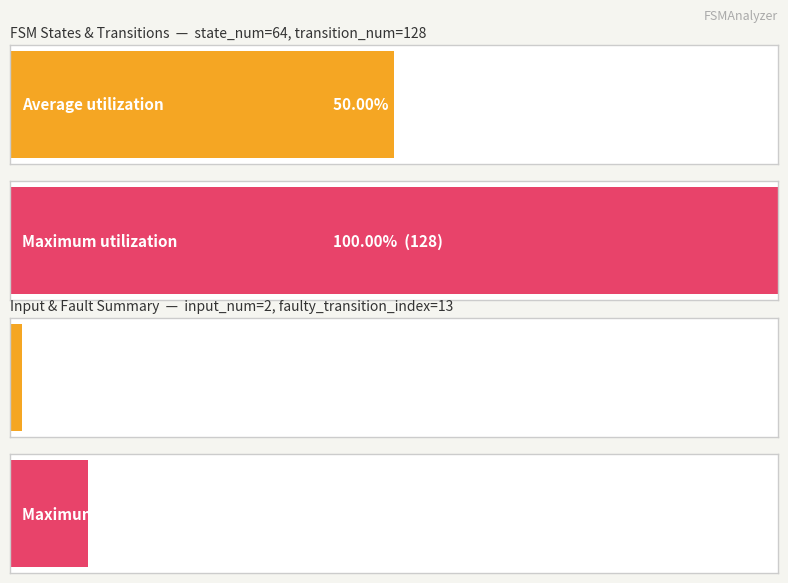

What value does the Maximum utilization series have at destination_state?

128